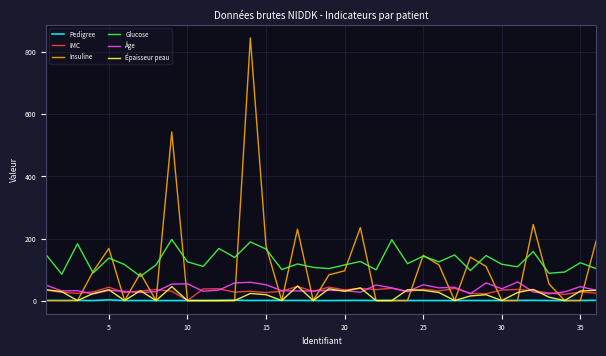

True or false: Glucose and Âge intersect in this chart.

False